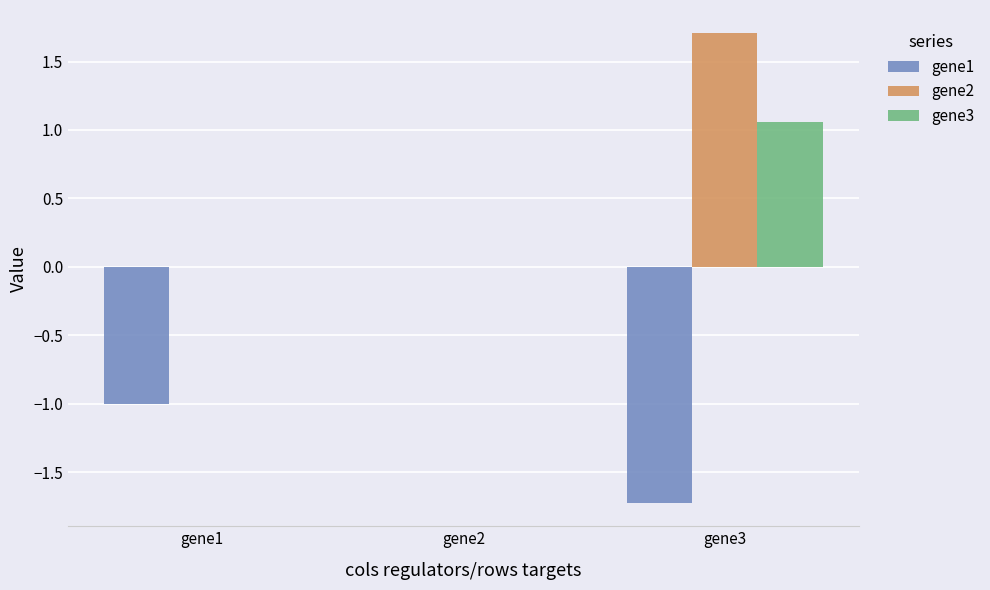

What is the approximate value of gene2 at gene3?

1.7